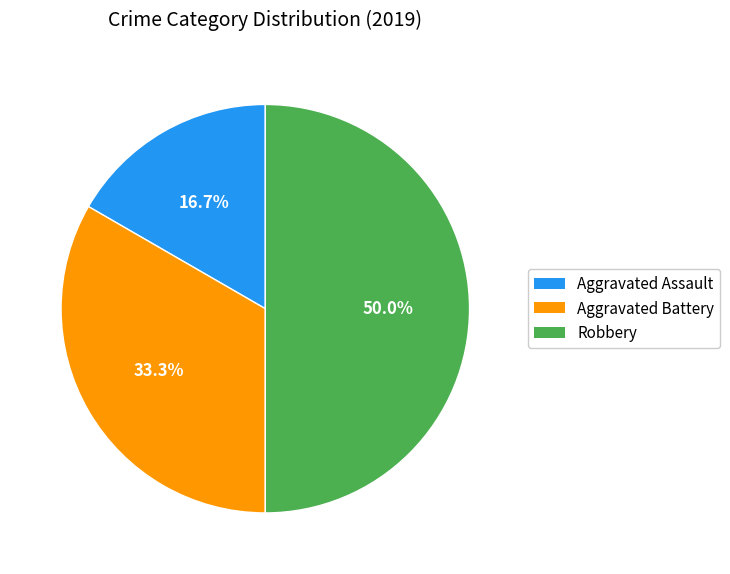

Is it true that Robbery is 42% of the pie?

False